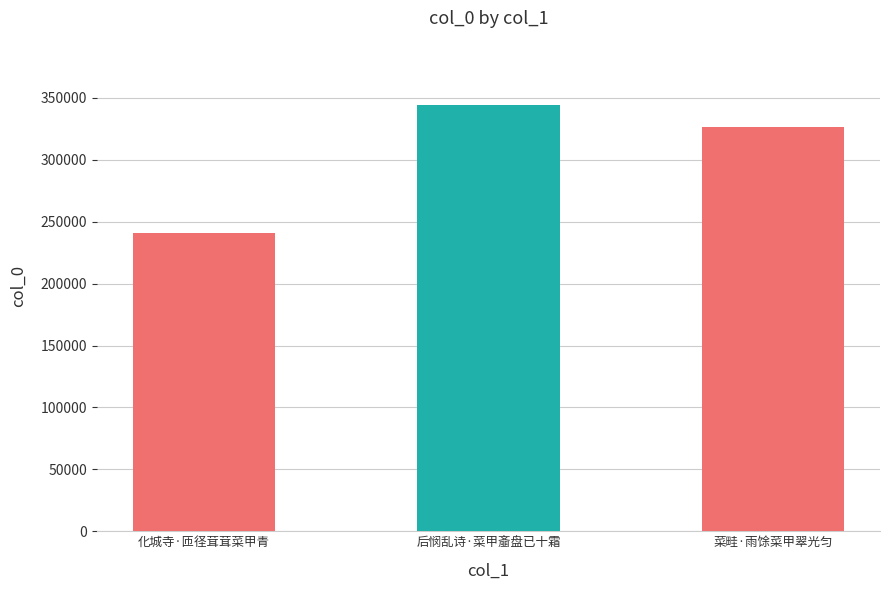

Between 菜畦·雨馀菜甲翠光匀 and 后悯乱诗·菜甲齑盘已十霜, which is larger?

后悯乱诗·菜甲齑盘已十霜